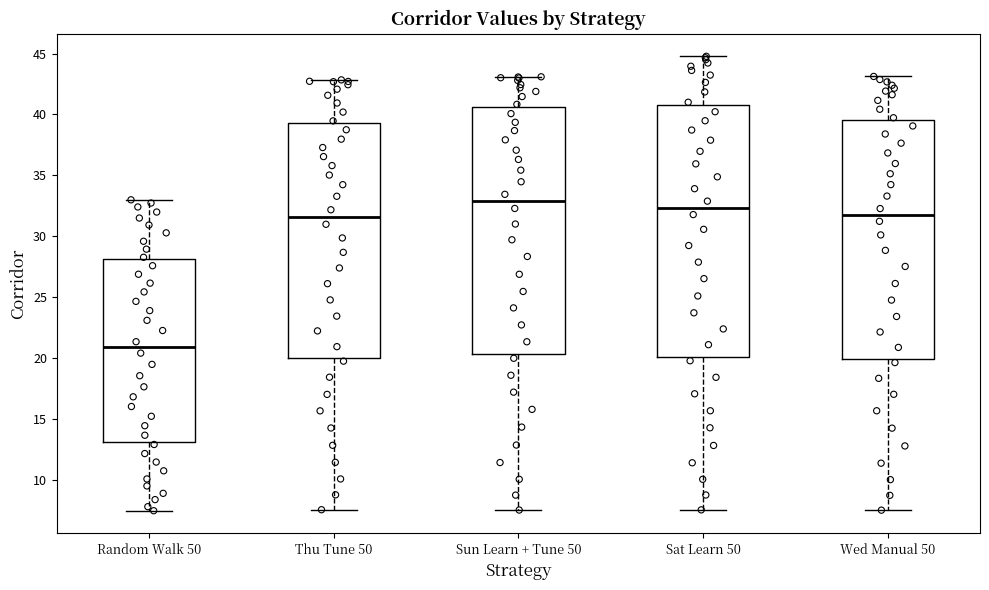

Reading left to right, transcribe this box plot: for each box, give where its median line is, the range the box spans, and where its two whiskers end, as read against the y-axis. The values are not printed on the chart, so give them approximately, as read against the axis.

Random Walk 50: median 21.0, box 13.0 to 28.0, whiskers 7.5 to 33.0
Thu Tune 50: median 31.5, box 20.0 to 39.5, whiskers 7.5 to 43.0
Sun Learn + Tune 50: median 33.0, box 20.5 to 40.5, whiskers 7.5 to 43.0
Sat Learn 50: median 32.5, box 20.0 to 41.0, whiskers 7.5 to 45.0
Wed Manual 50: median 31.5, box 20.0 to 39.5, whiskers 7.5 to 43.0